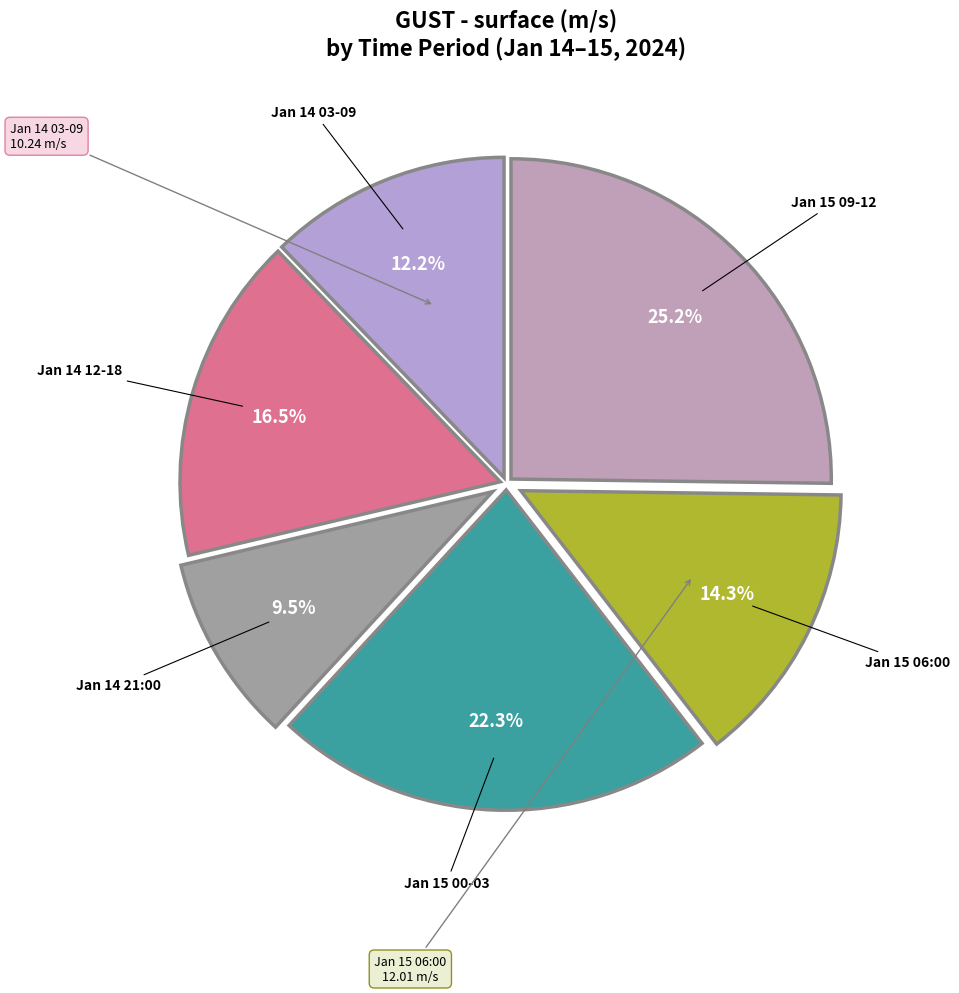

How many slices are in this pie chart?

6